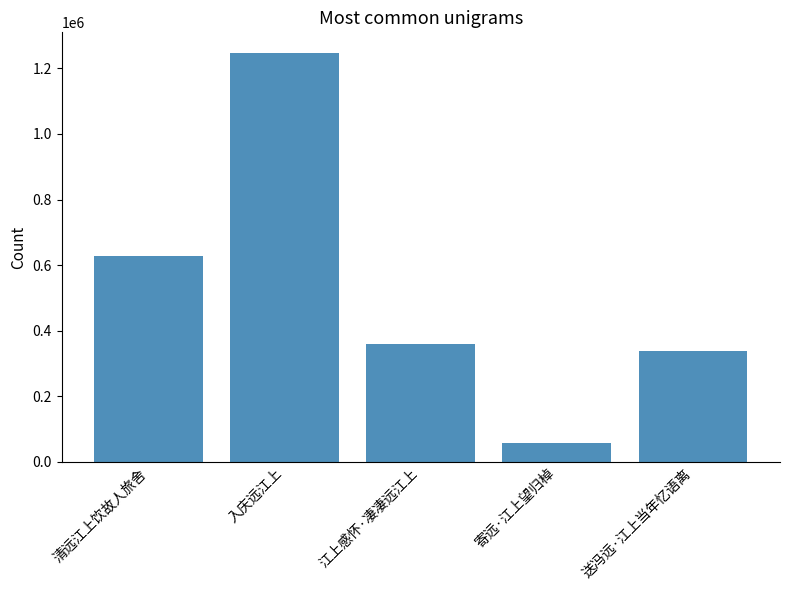

Are the bars horizontal?

No